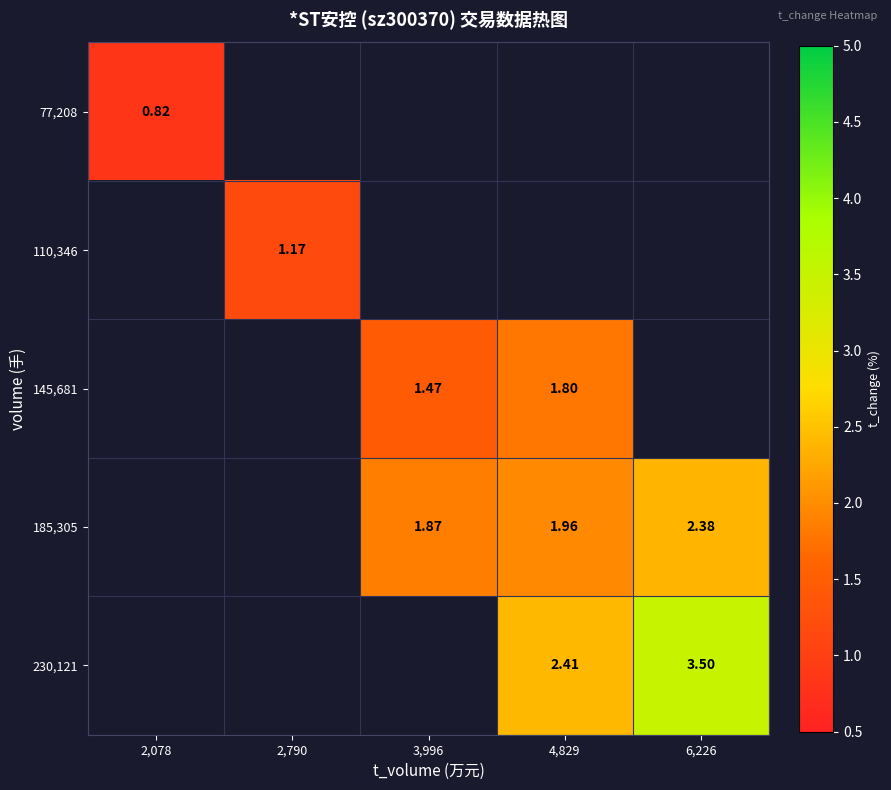

What is the minimum value shown in the chart?

0.8